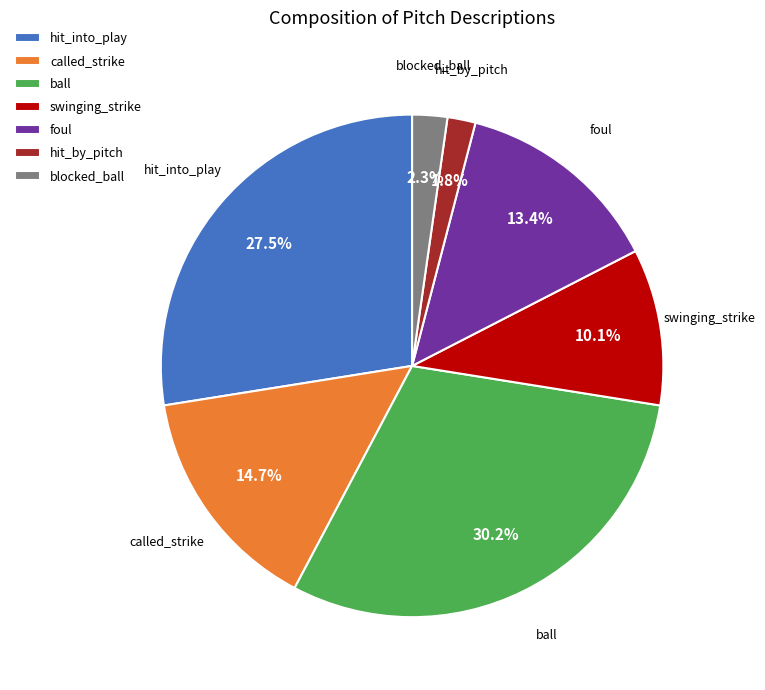

To the nearest percent, what is the difference between the largest and smallest slice percentages?

28%